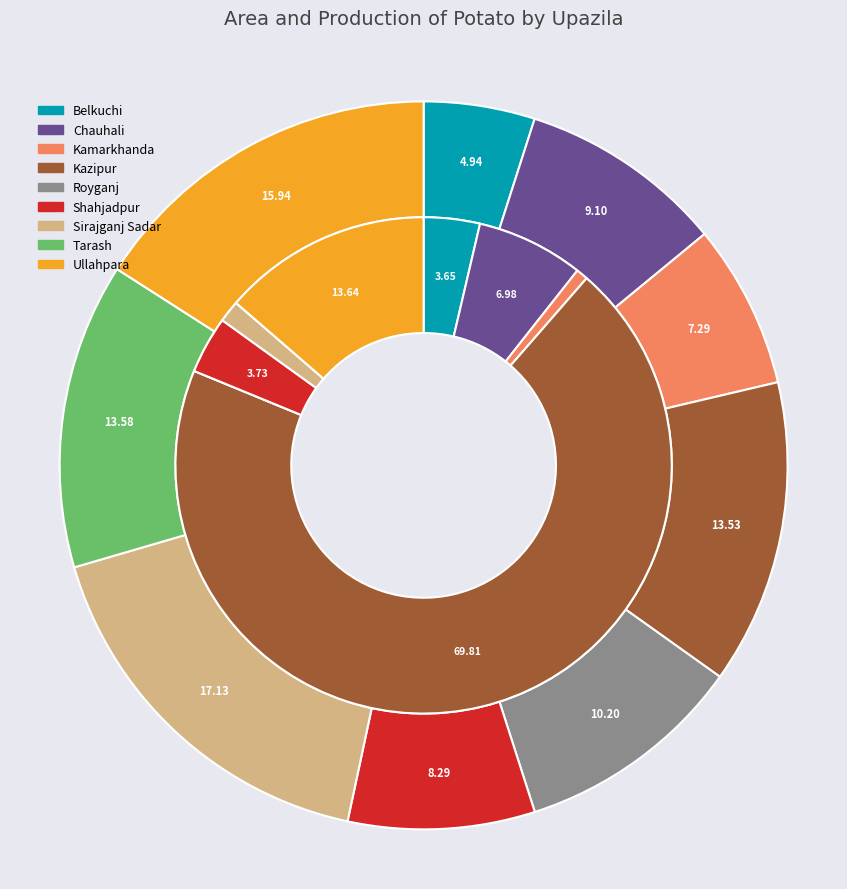

What percentage do Sirajganj Sadar and Kazipur together represent?

30.7%